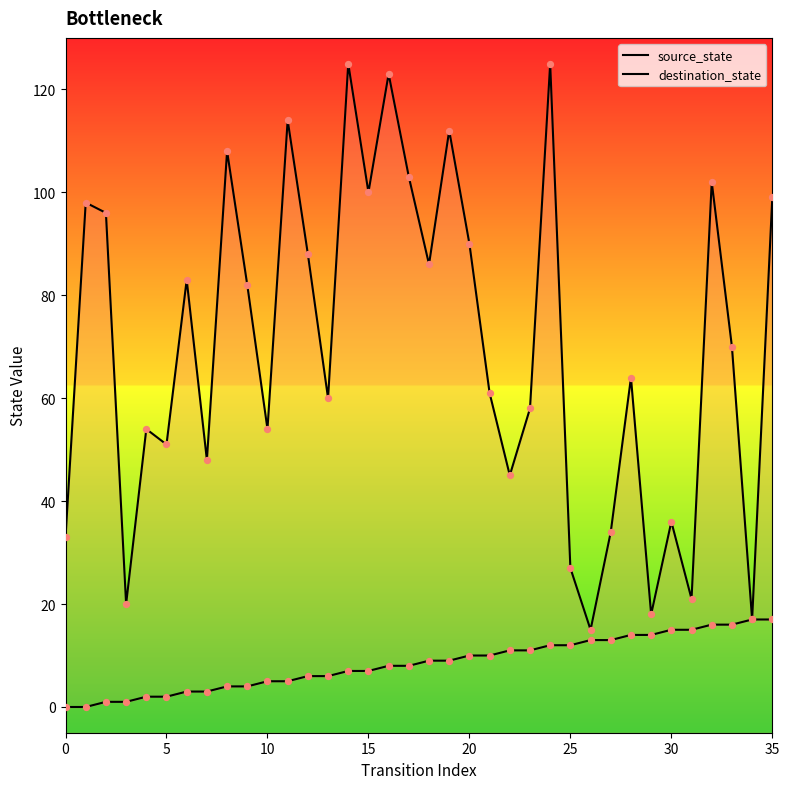

Which series contains the highest Y value?

destination_state